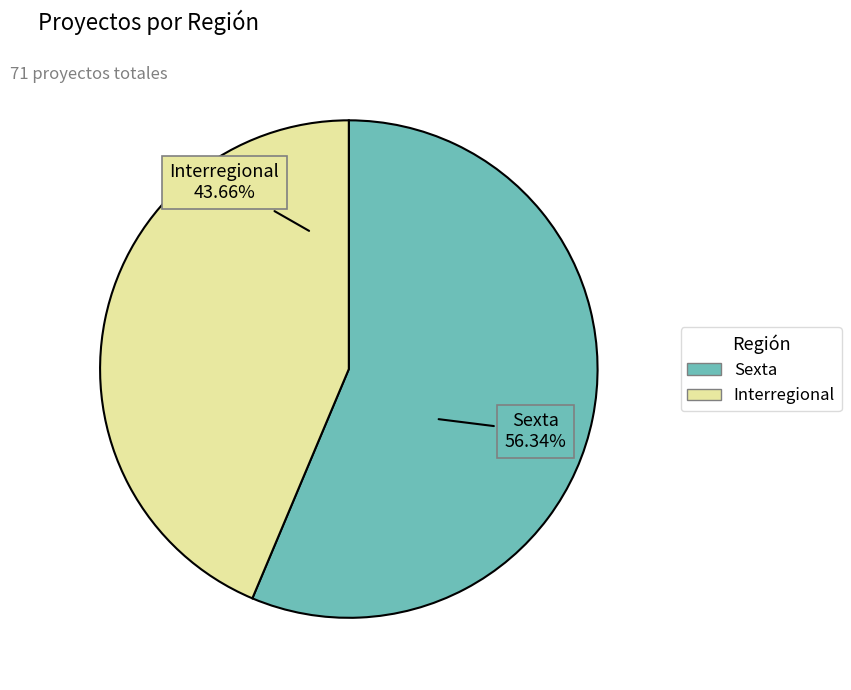

What is the ratio of the value at Sexta to the value at Interregional?

1.3